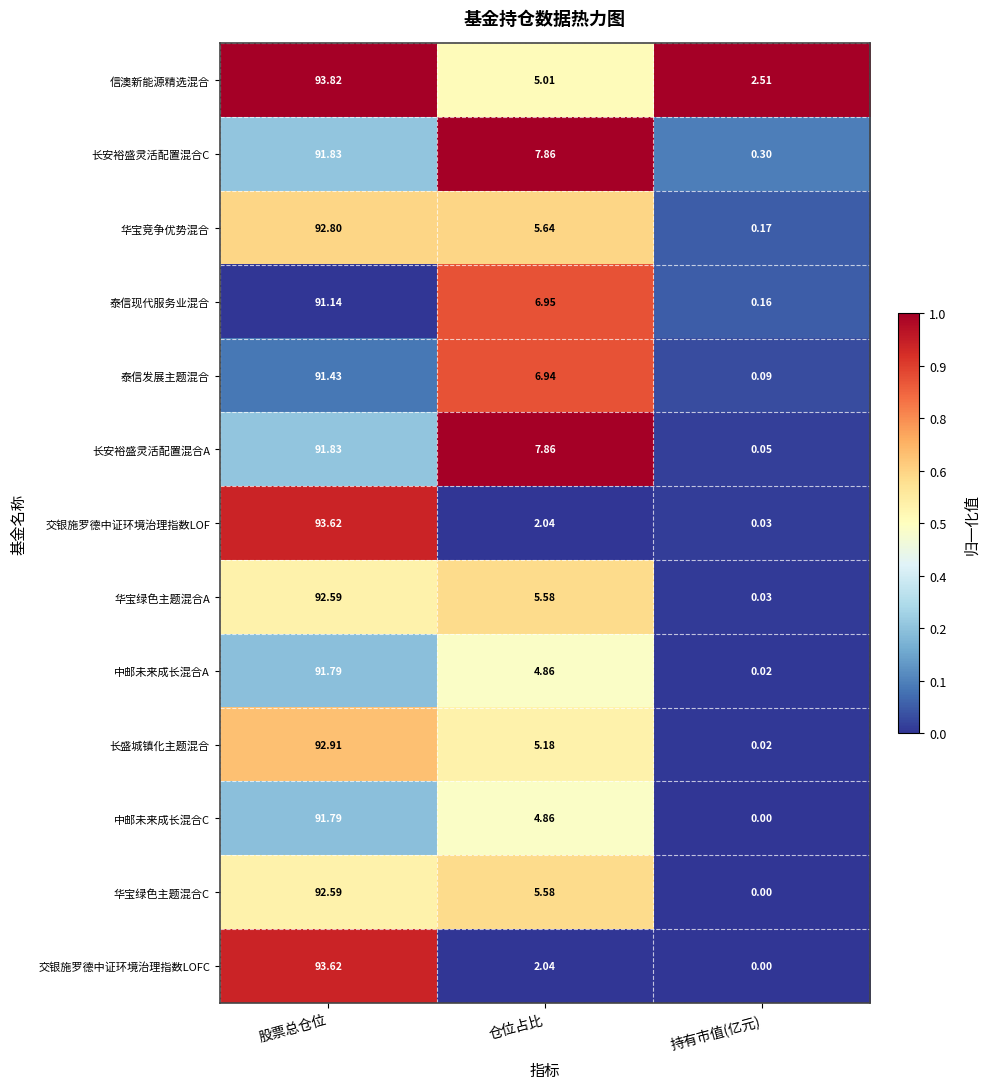

Is the value of 信澳新能源精选混合 at 股票总仓位 greater than the value of 交银施罗德中证环境治理指数LOFC at 持有市值(亿元)?

Yes